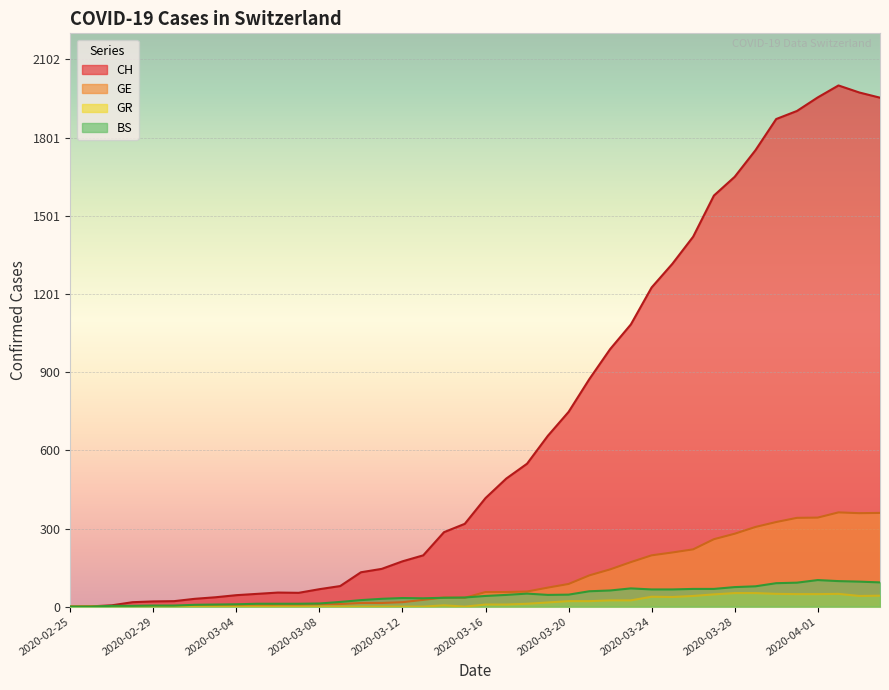

Reading left to right, transcribe all the data shown in this chart.

CH: 0	1	5	17	20	21	30	36	44	49	54	53	67	79	132	145	174	197	286	318	417	492	549	656	748	874	989	1084	1226	1317	1421	1579	1651	1753	1873	1904	1956	2002	1975	1955
GE: 0	1	1	2	3	3	3	4	4	5	7	7	9	10	14	14	17	26	35	34	56	56	58	73	87	120	143	171	197	208	220	259	280	306	325	341	342	362	359	360
GR: 0	0	0	0	0	0	0	0	0	0	0	0	0	0	0	0	0	0	5	0	8	8	11	16	21	21	24	24	38	37	41	47	52	52	49	48	48	49	41	42
BS: 0	0	3	3	4	4	7	8	9	11	11	11	12	18	25	30	33	32	34	35	41	45	50	45	46	59	62	70	66	66	68	68	75	78	90	92	102	98	96	93